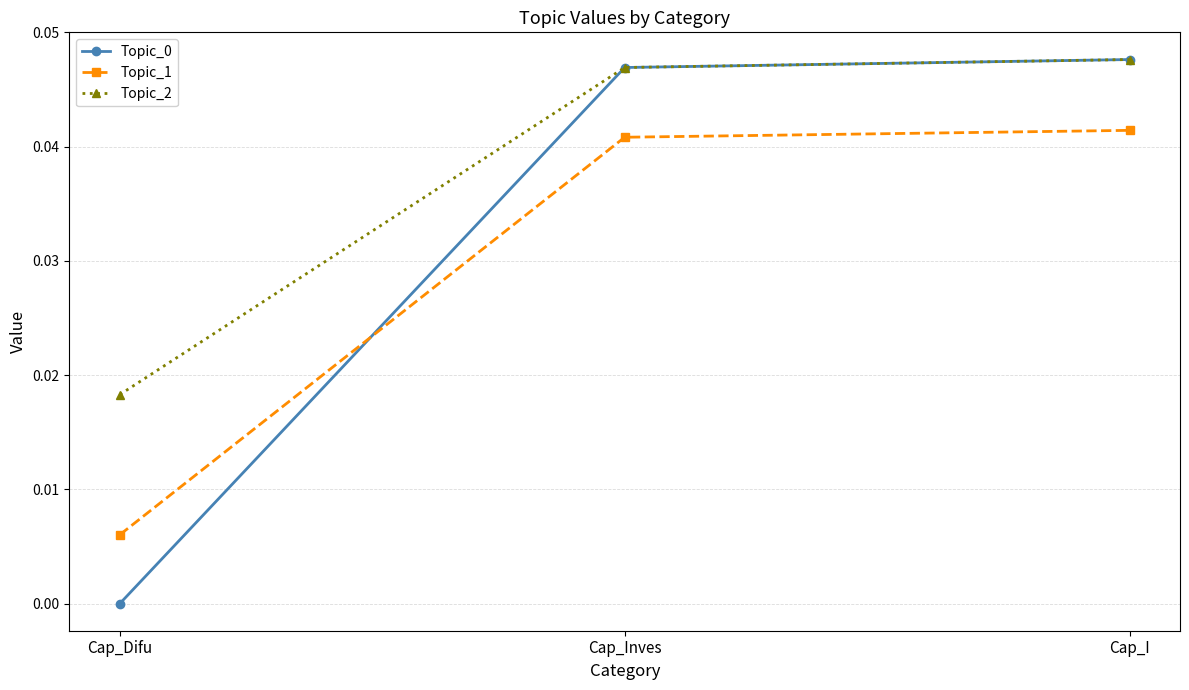

Count the Topic_1 values in the range 0 to 1.

3